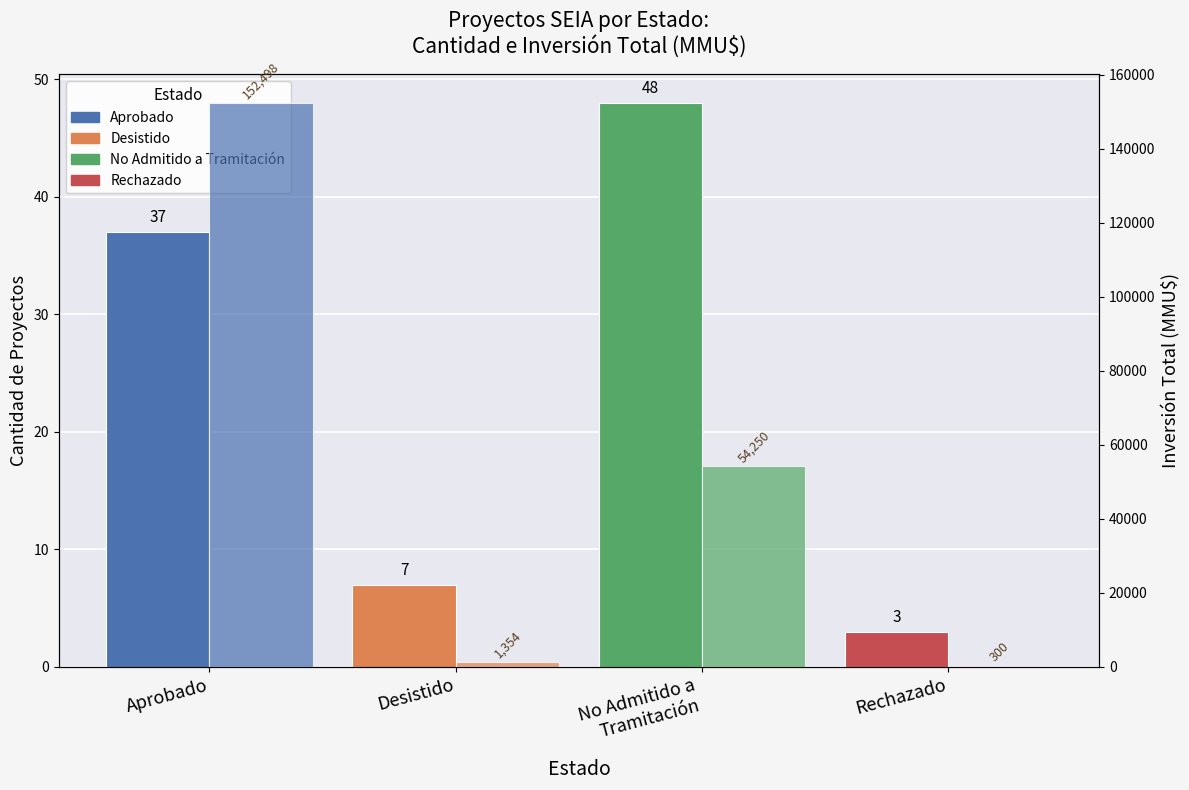

Reading left to right, what are all the values shown in this chart?

Cantidad de Proyectos: Aprobado=37	Desistido=7	No Admitido a
Tramitación=48	Rechazado=3
Inversión Total (MMU$): Aprobado=152498	Desistido=1354	No Admitido a
Tramitación=54250	Rechazado=300